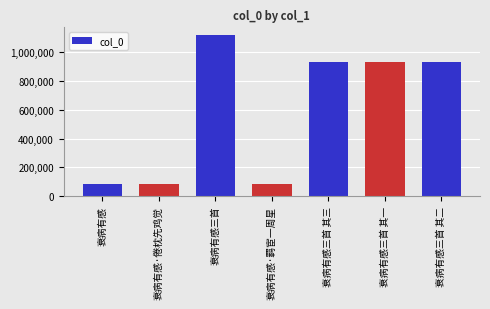

What is the value of the 4th bar from the left?

81807